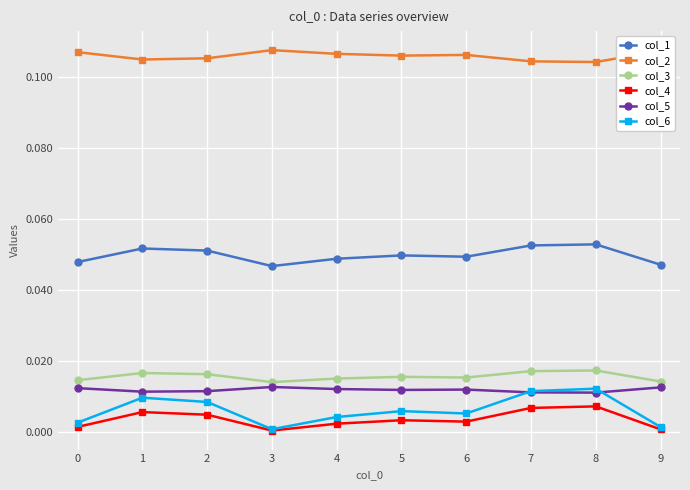

Count the number of data series in this chart.

6